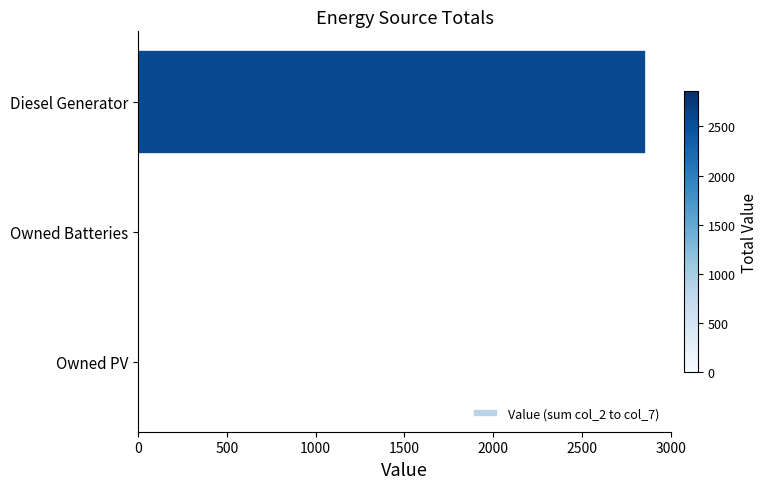

Is it true that the value at Diesel Generator is 3934?

False